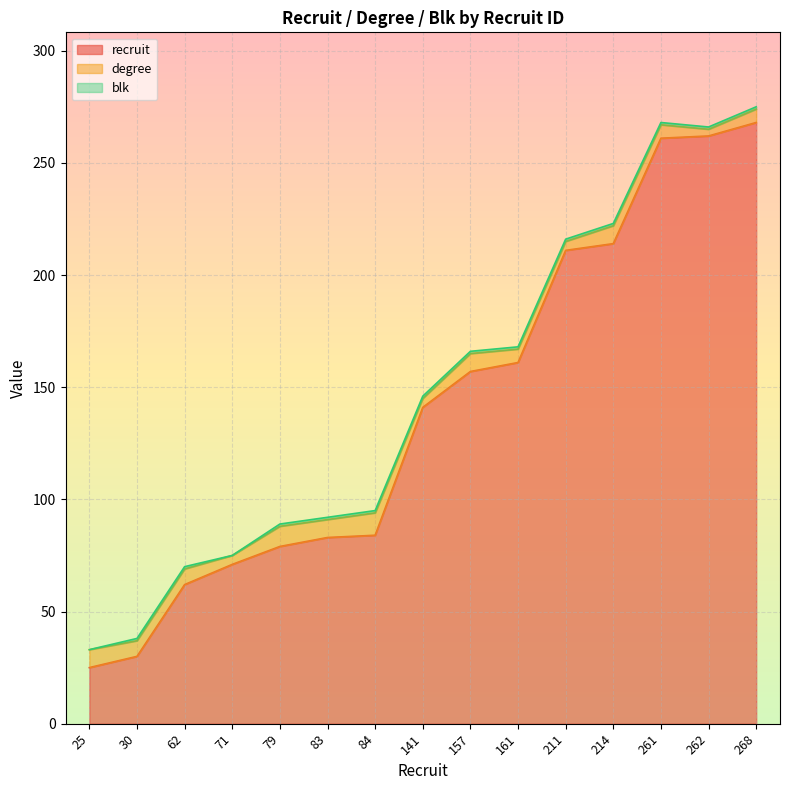

The value of blk at 25 is 0. True or false?

True